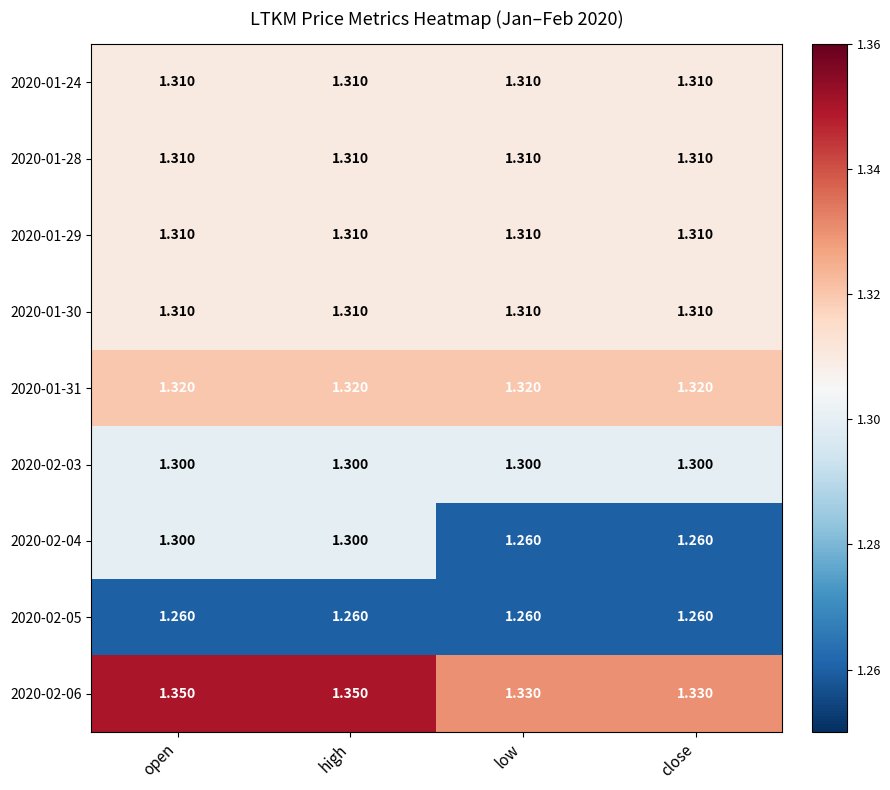

Is the value of 2020-02-05 at open greater than the value of 2020-01-29 at open?

No